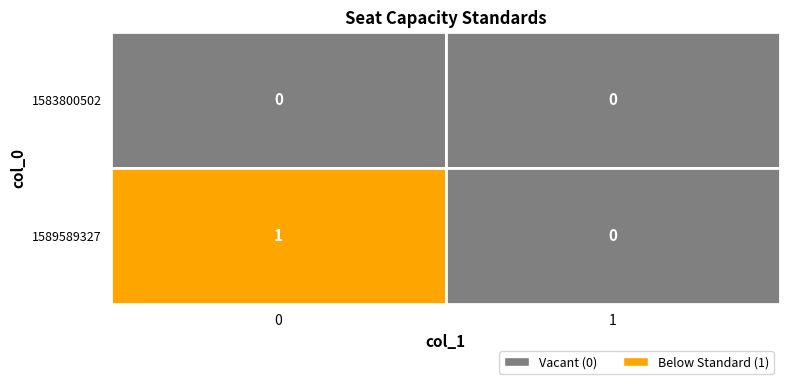

The value of 1583800502 at 0 is 0. True or false?

True